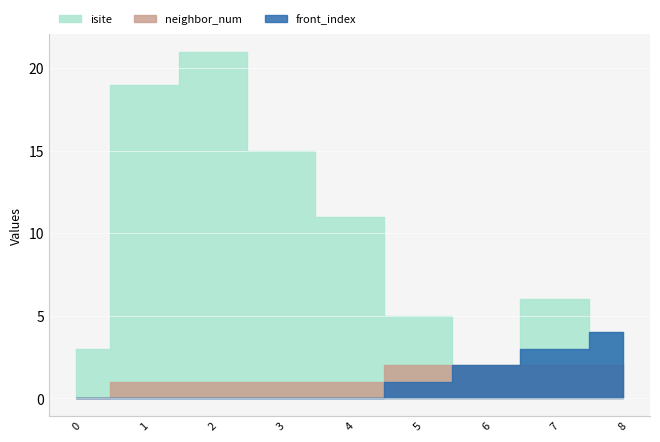

True or false: isite and front_index cross at least once.

True